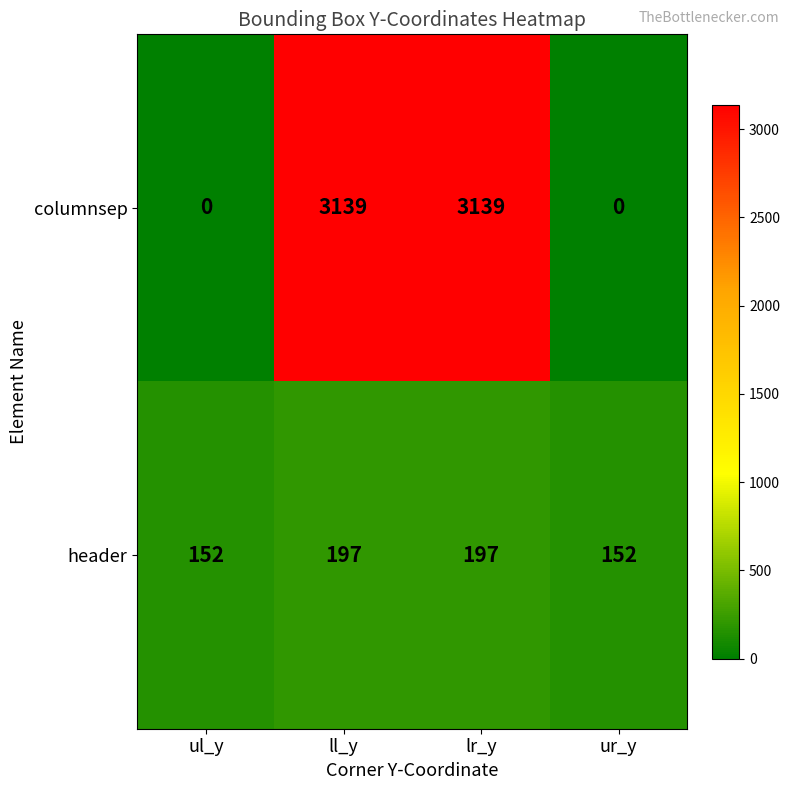

What is the average value of the columnsep series?

1570